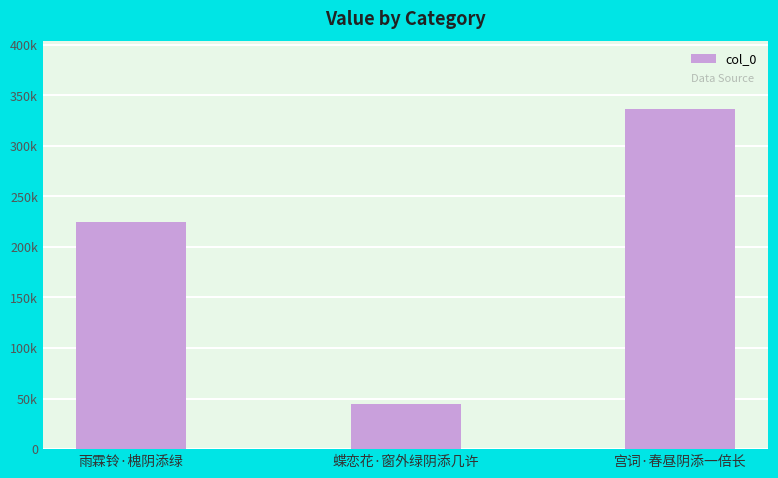

What value does the data have at 雨霖铃·槐阴添绿?

224883